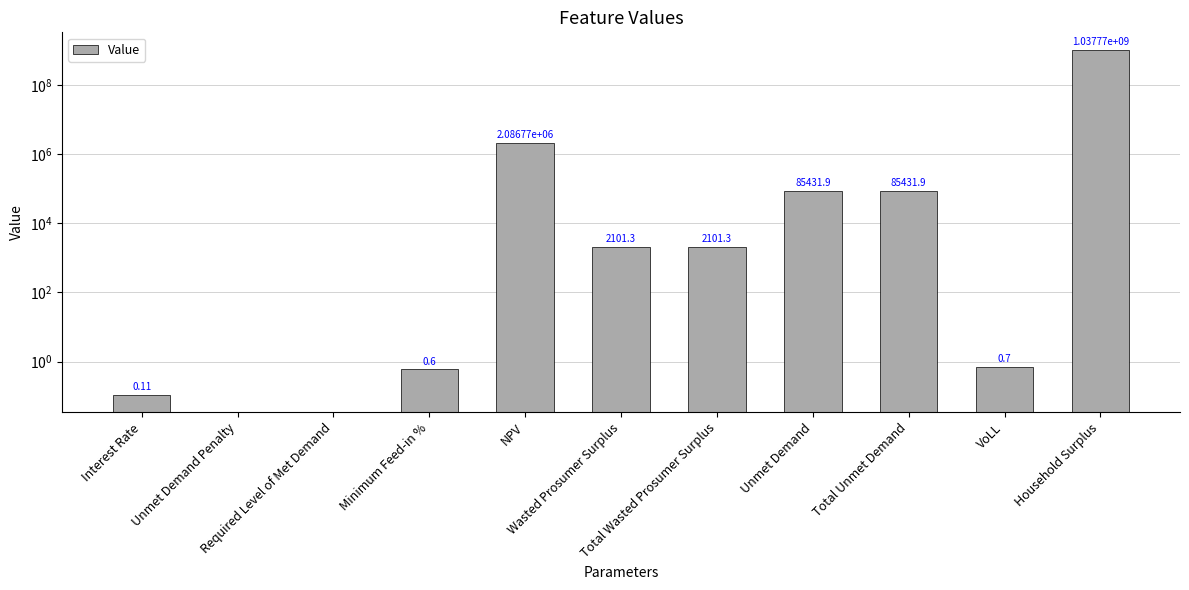

What is the average value?

94548022.4